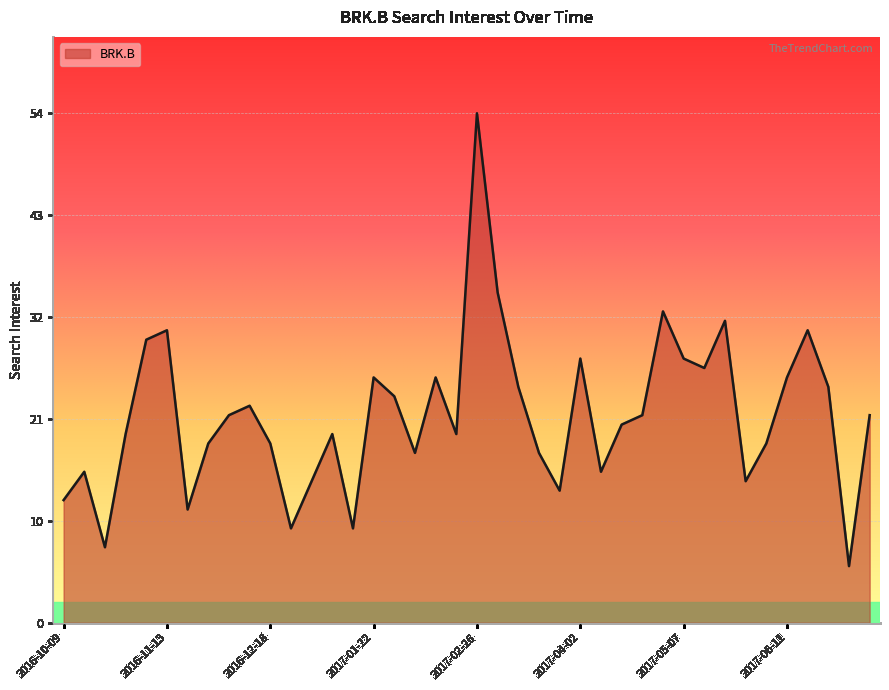

Where is the first local maximum?

2016-10-16